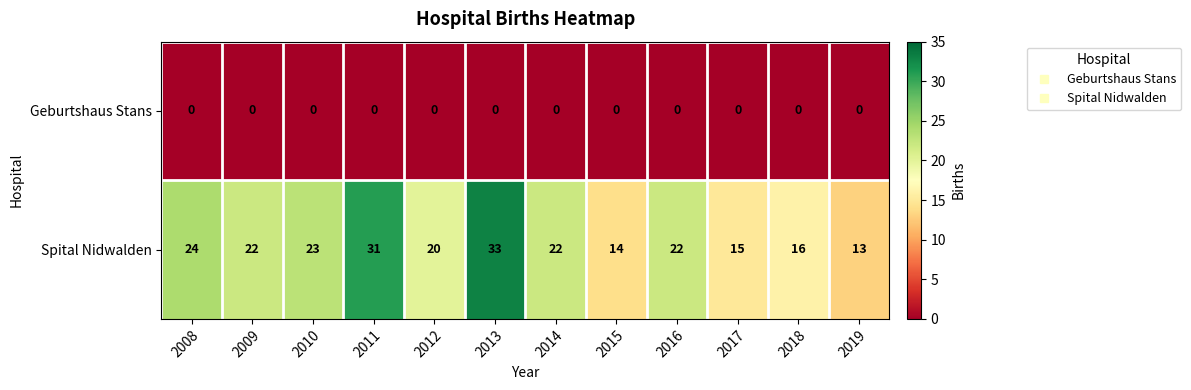

Which series has the largest total across all categories?

Spital Nidwalden